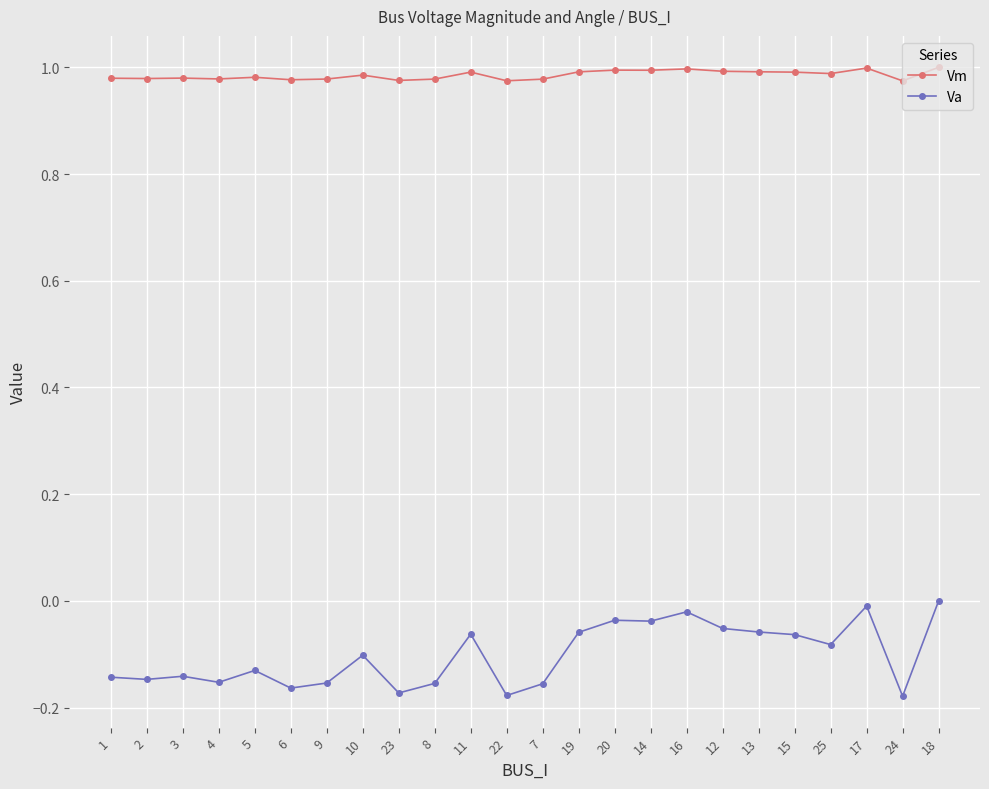

What is the difference between the highest and lowest values at 1?

1.1